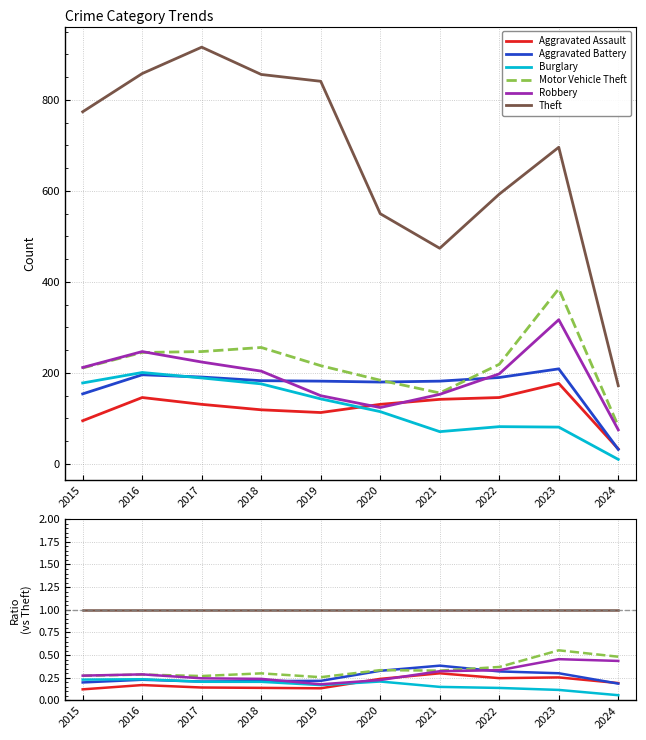

At which category is the sum across all series the highest?

2023